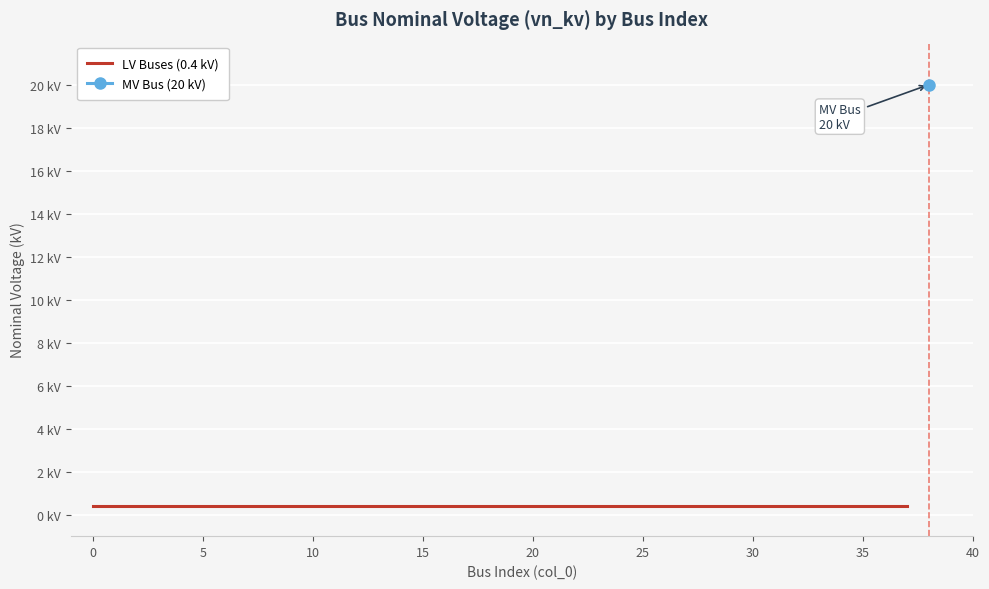

What is the value of the 12th point from the left?

0.4